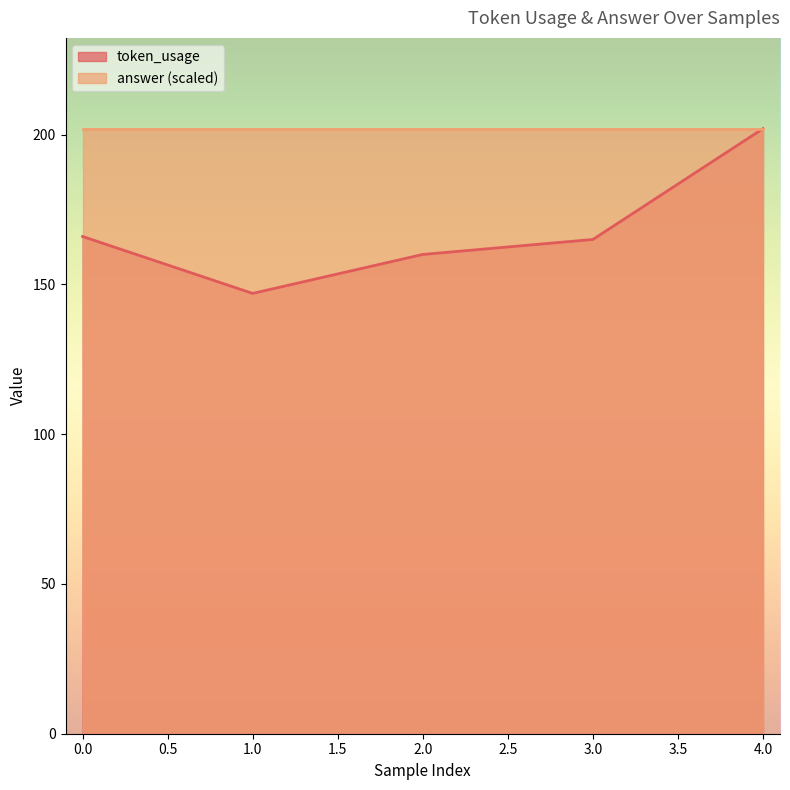

How many values exceed 165?

2